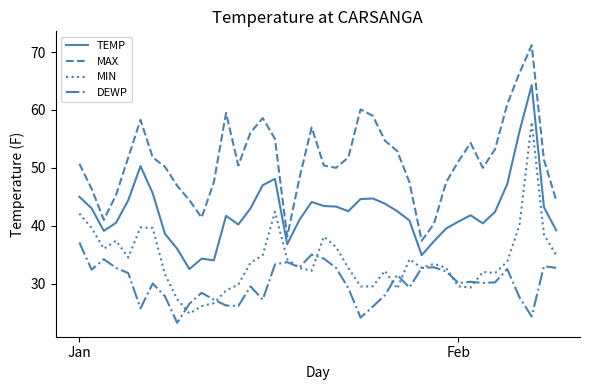

List the series in order of their overall mean, highest first.

MAX, TEMP, MIN, DEWP